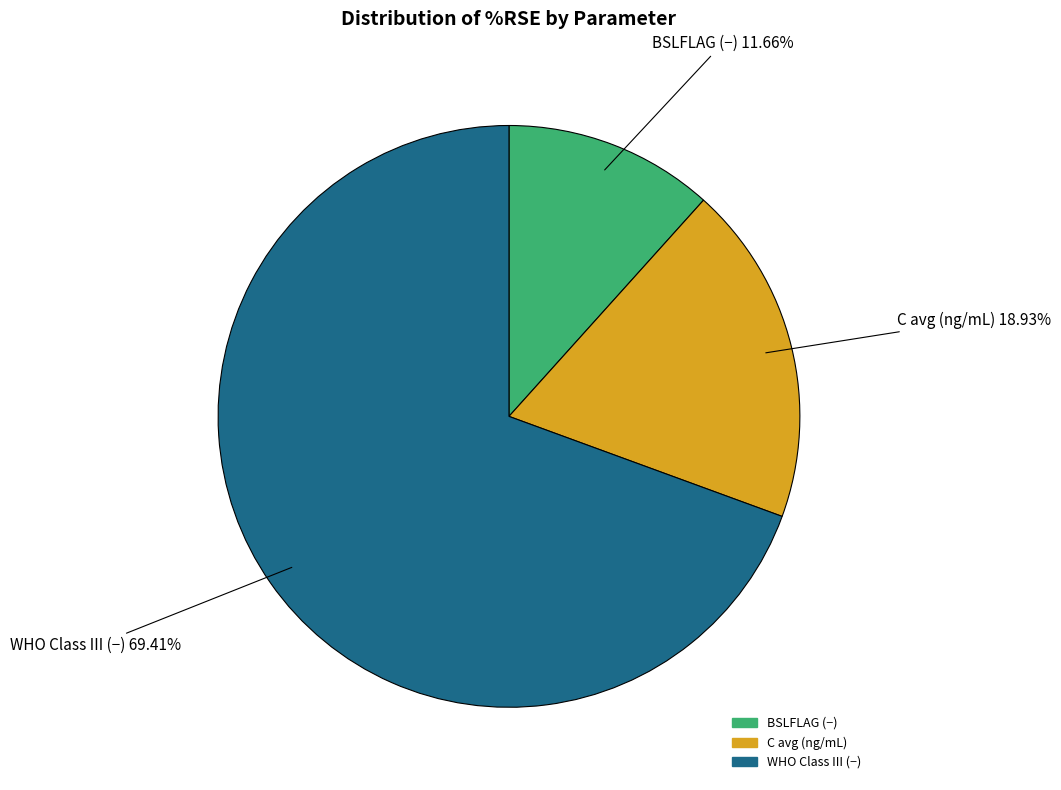

How many segments does this pie chart have?

3